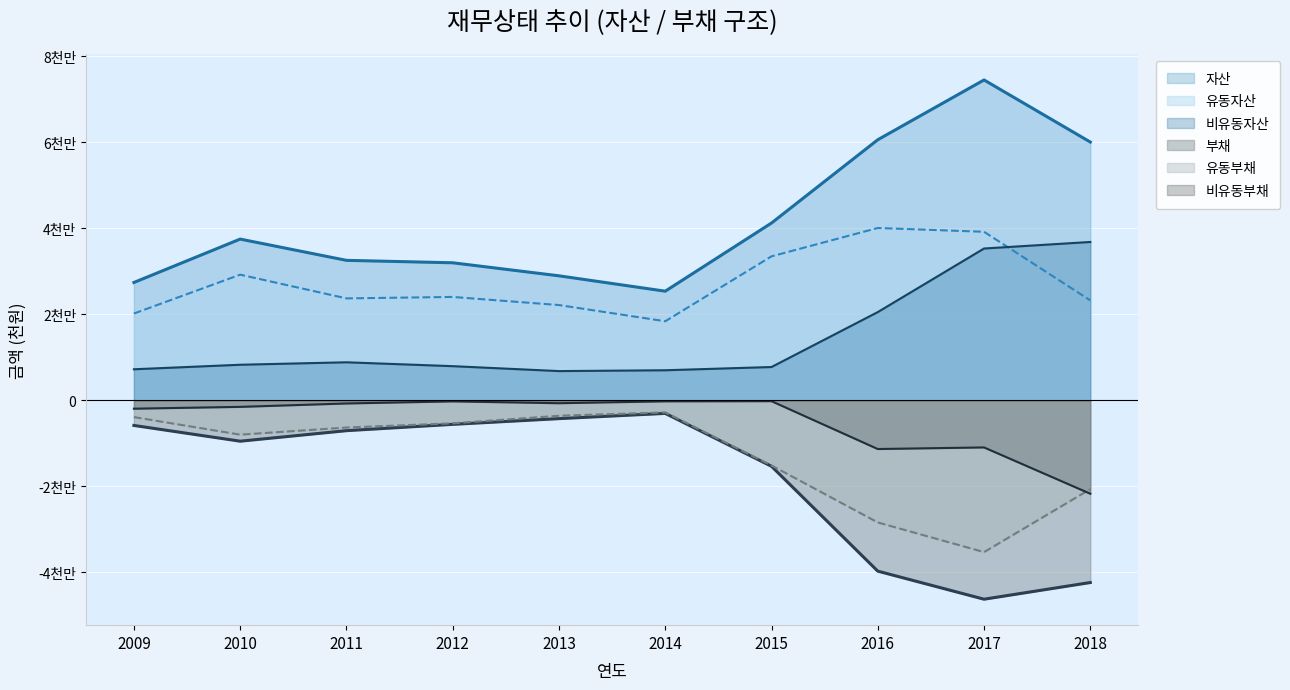

How many lines are shown in the chart?

6